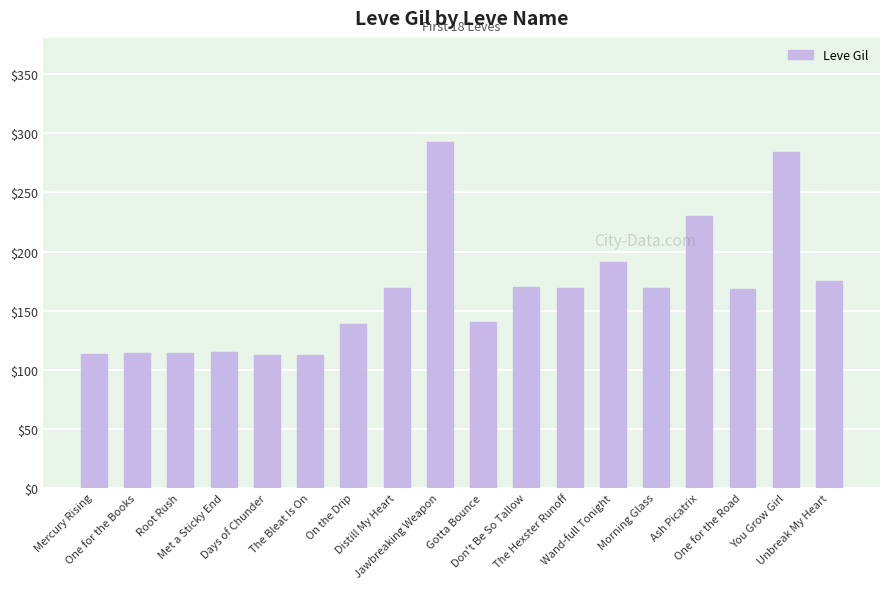

Approximately how many times larger is the value at The Hexster Runoff compared to One for the Road?

1.0